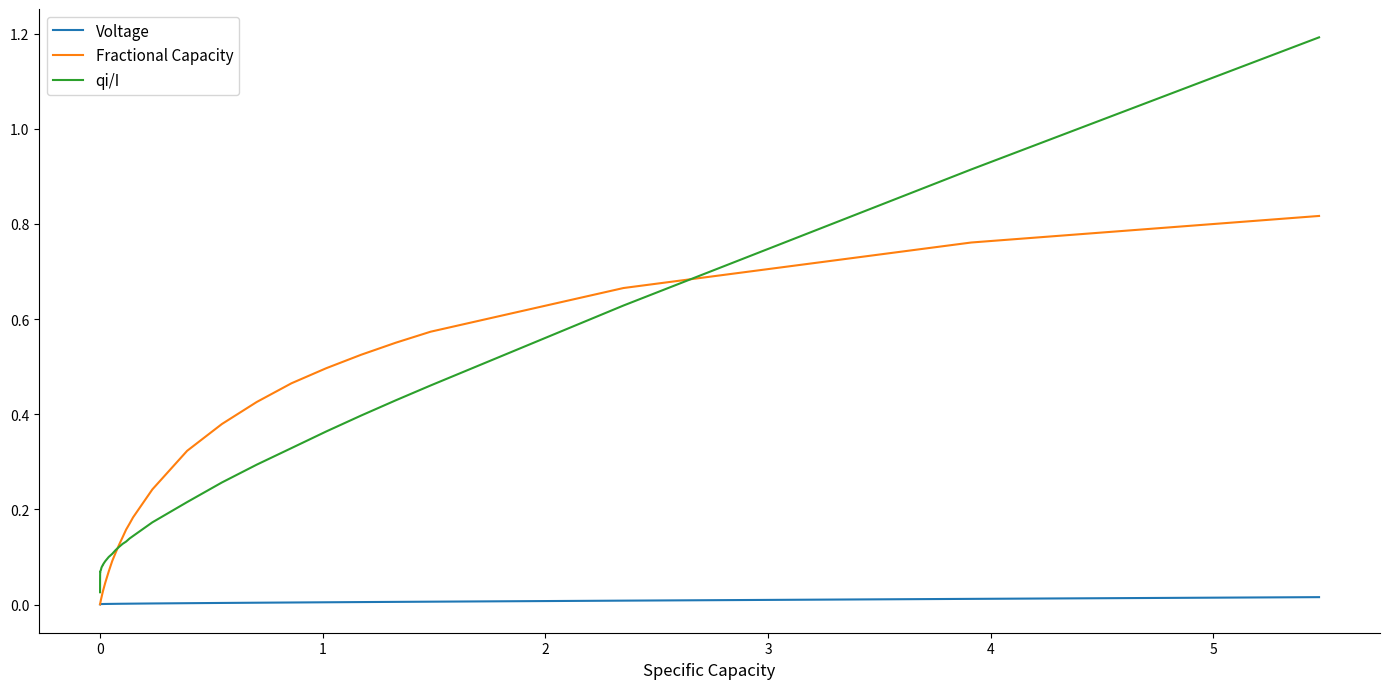

At how many categories does at least one series exceed 0?

40